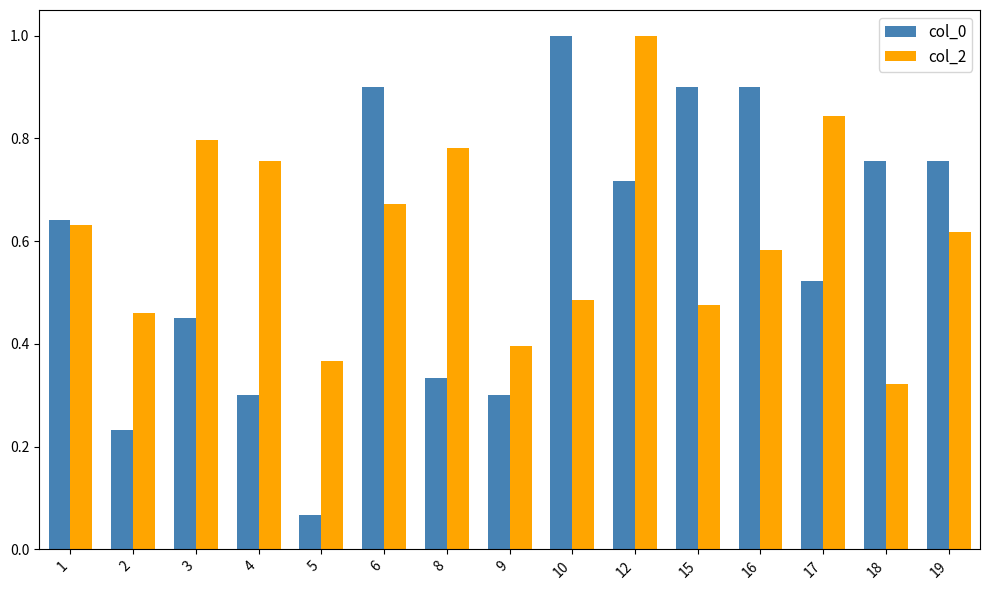

What is the total value across all series at 16?

1.5